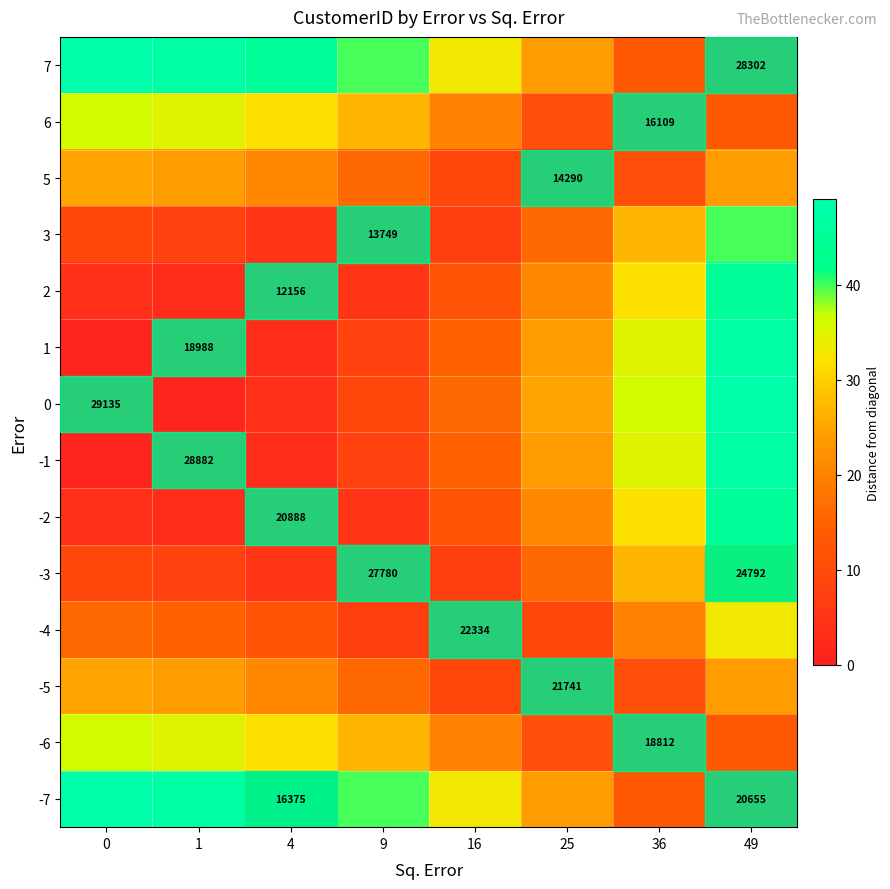

Rank the categories by -2 value from lowest to highest.

4, 1, 0, 9, 16, 25, 36, 49